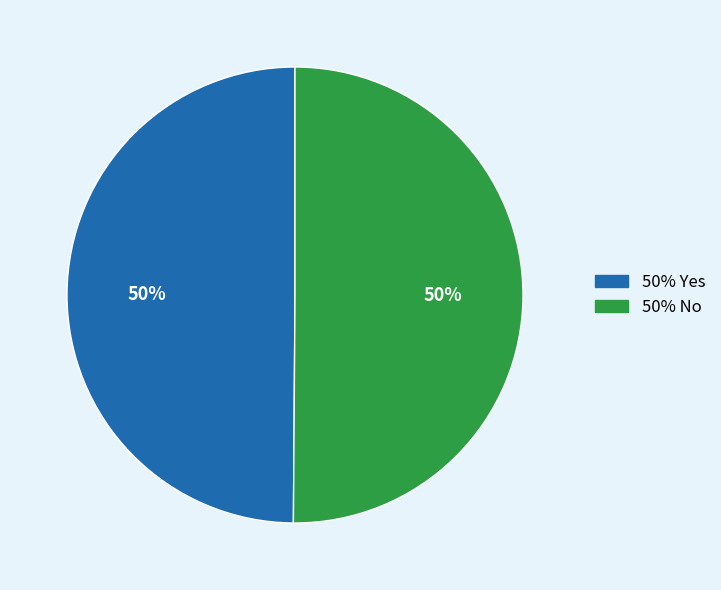

To the nearest percent, what is the average slice percentage?

50%